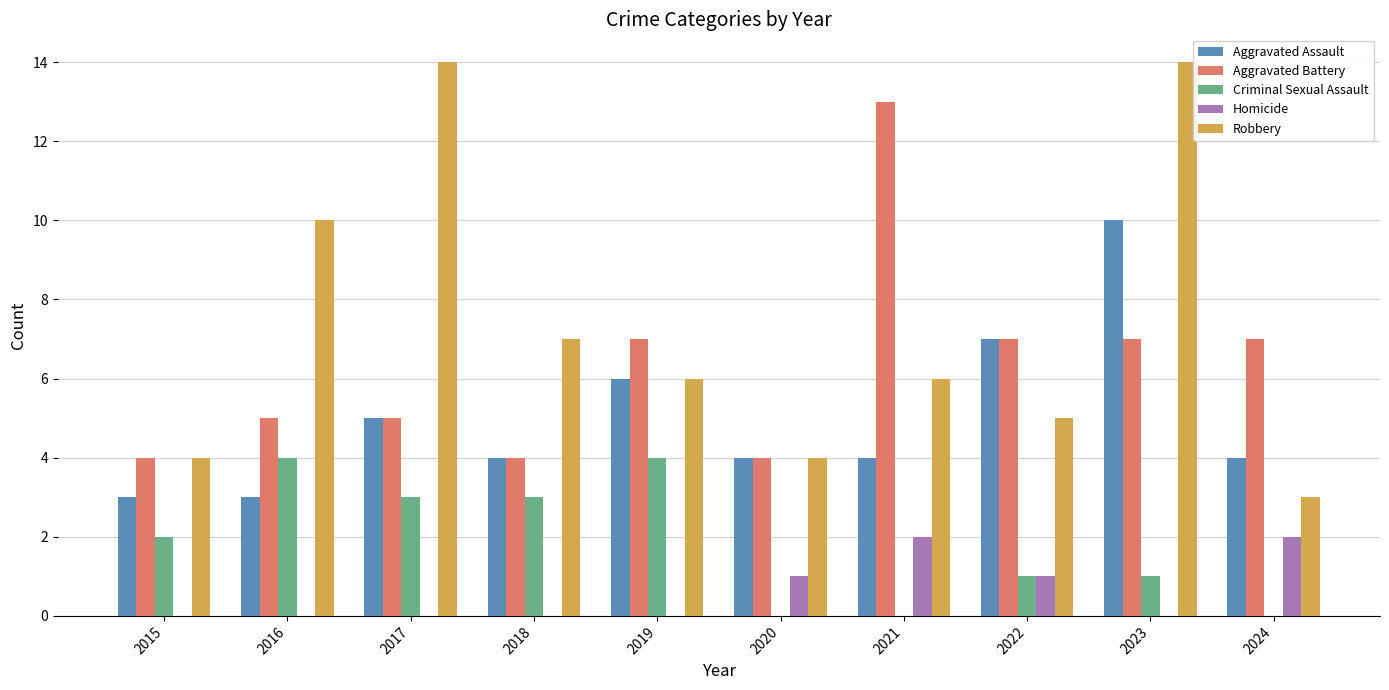

How many data points does each series have?

10